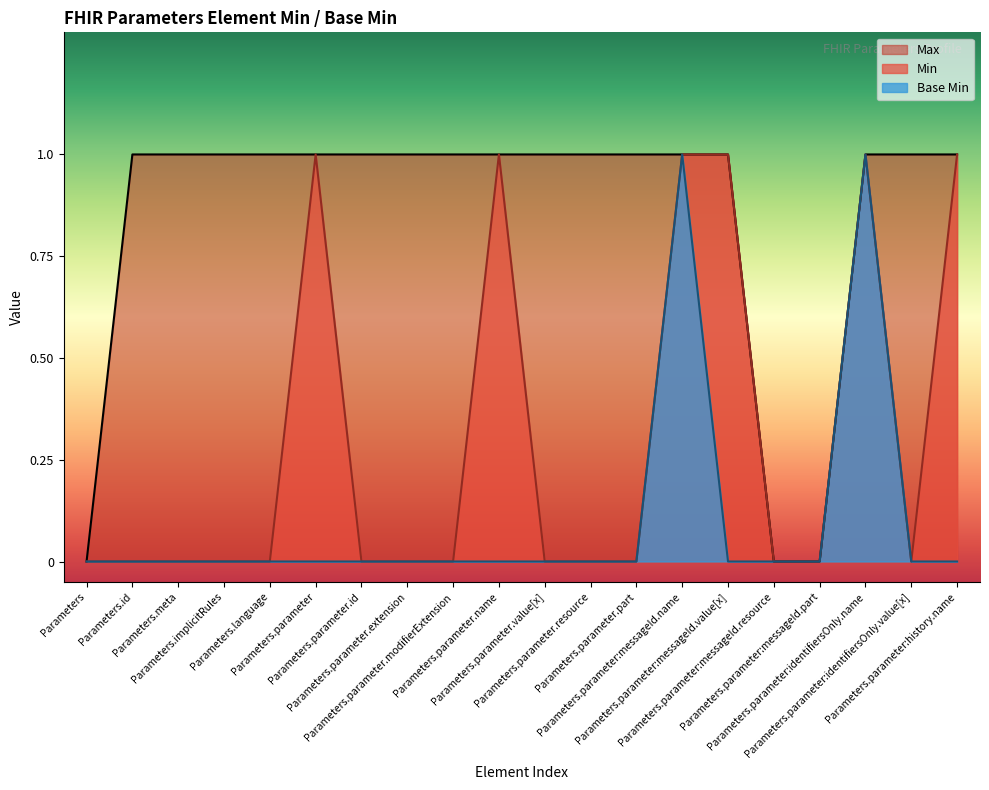

Which label corresponds to the smallest value in the chart?

Parameters